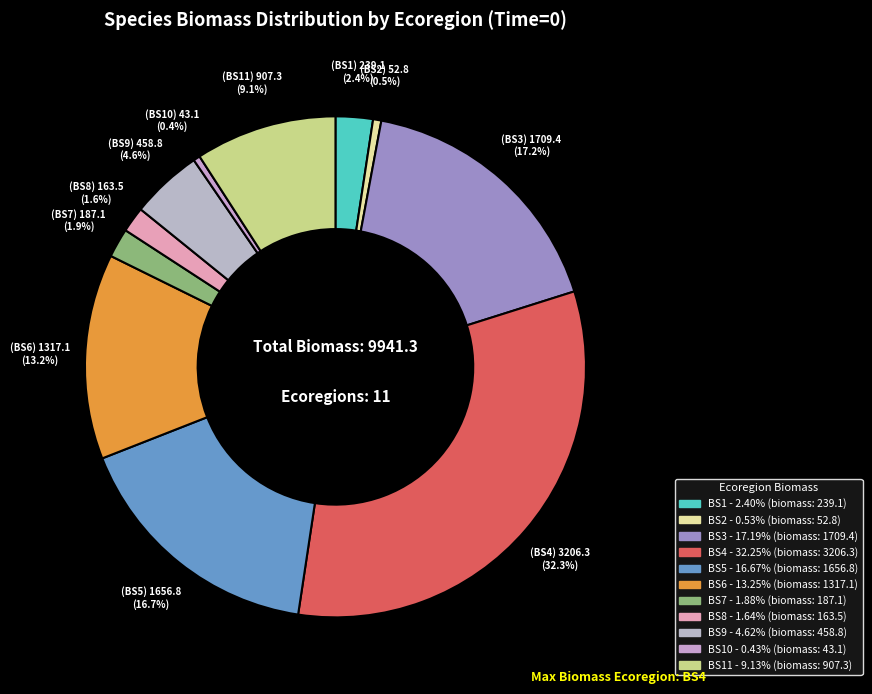

How many segments does this pie chart have?

11